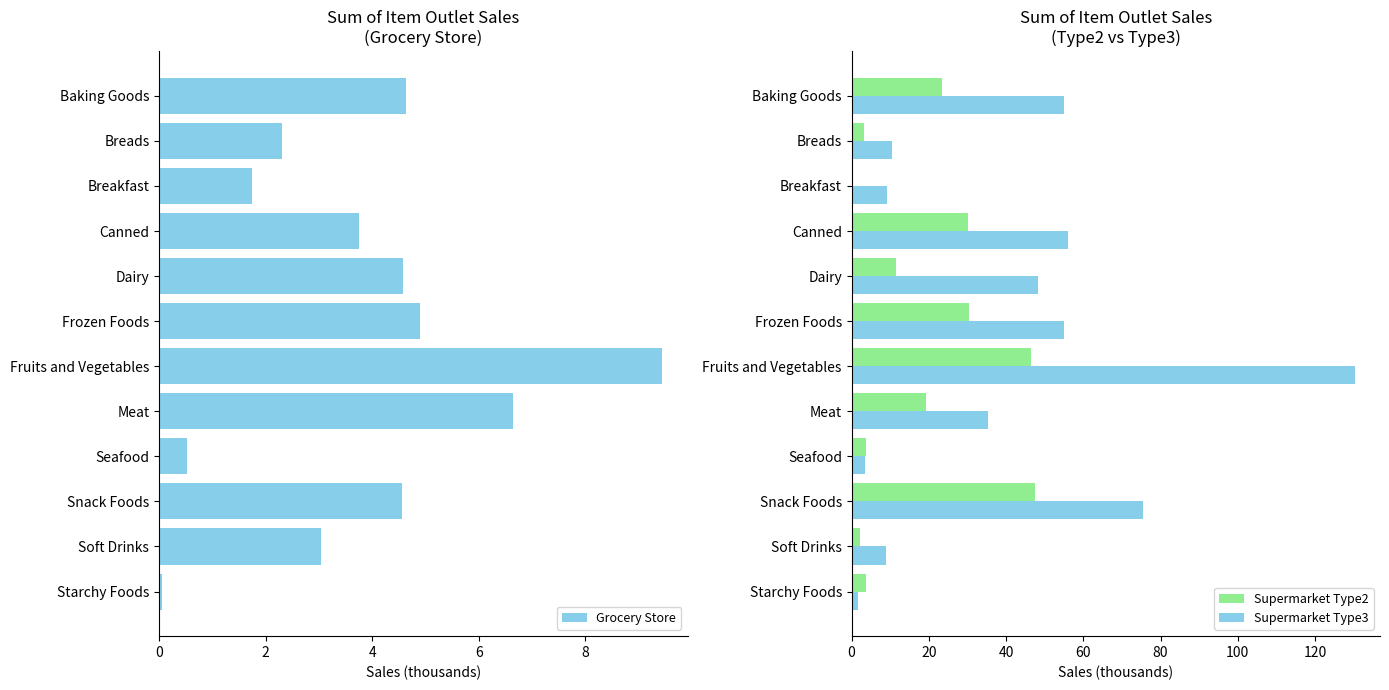

What is the maximum value for Supermarket Type3?

130.3